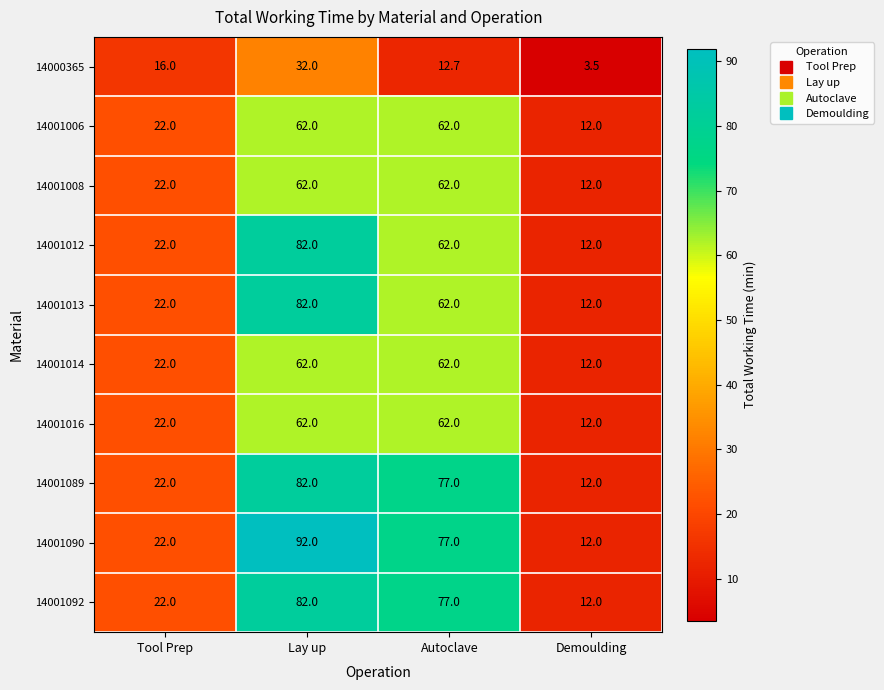

The 14001006 series shows 62.0 at Autoclave. True or false?

True